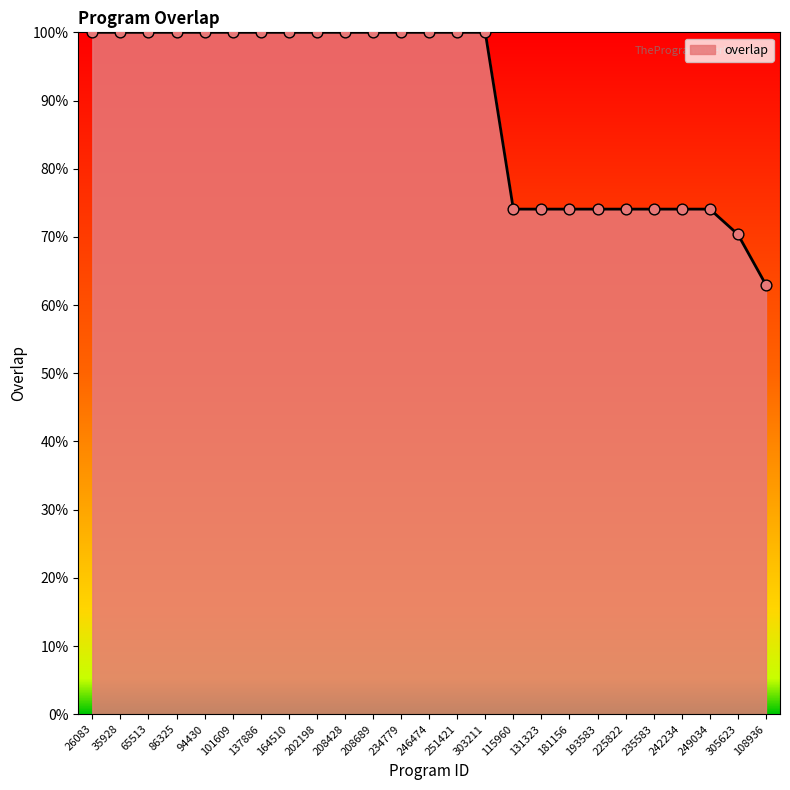

Which has a higher value, 305623 or 208689?

208689